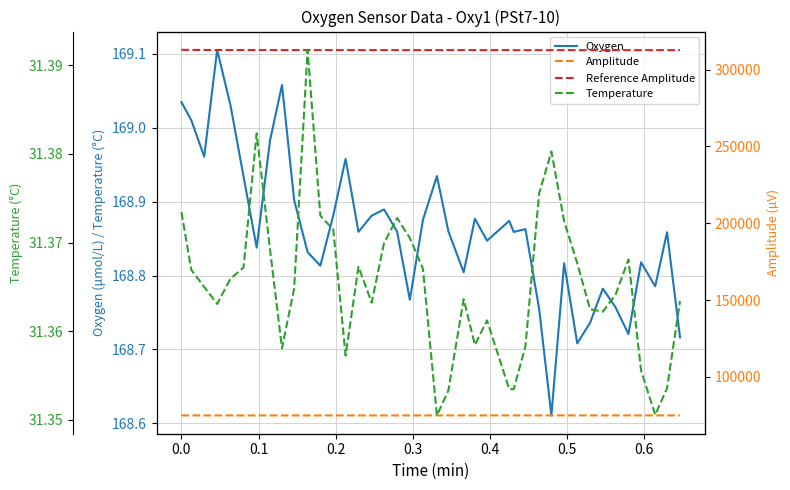

True or false: Oxygen and Temperature intersect in this chart.

False